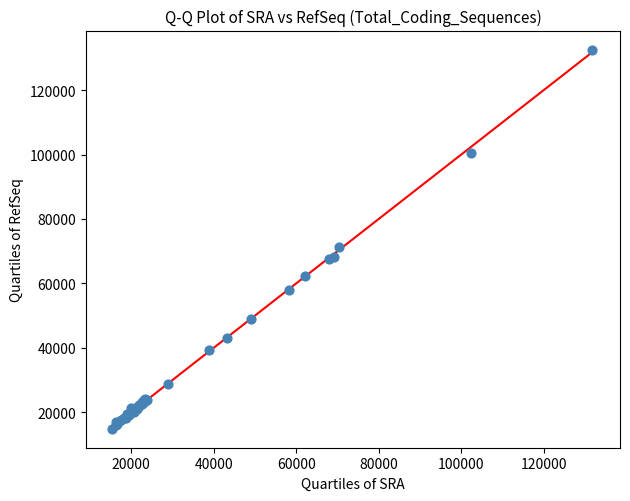

What Y value in the scatter plot is closest to 73745?

71293